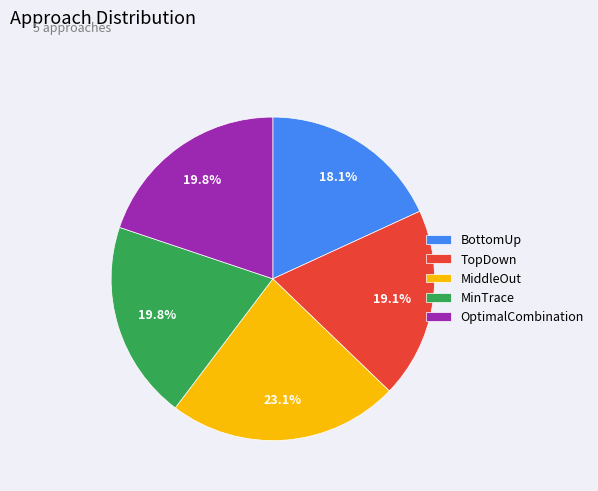

To the nearest percent, what is the difference between the largest and smallest slice percentages?

5%